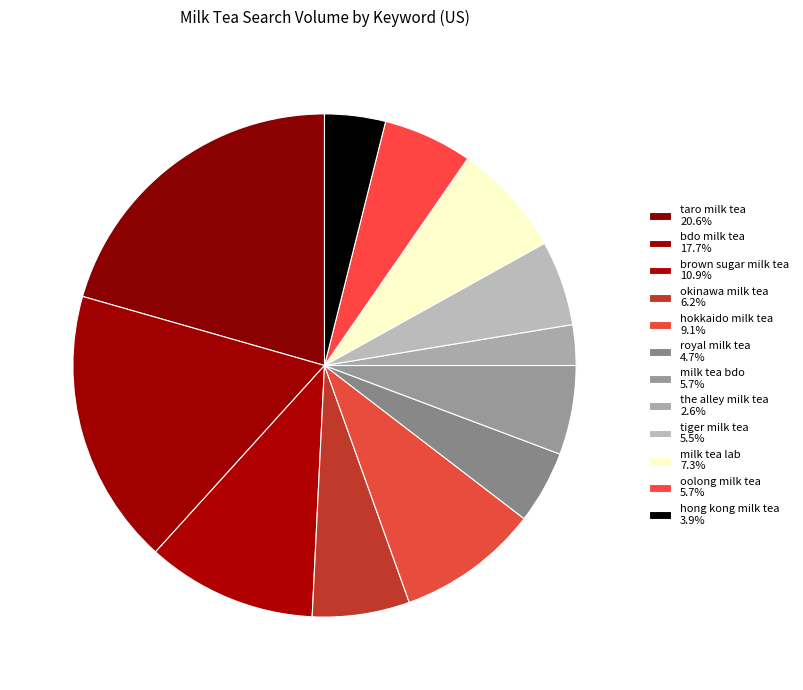

What percentage do milk tea bdo and tiger milk tea together represent?

11.2%